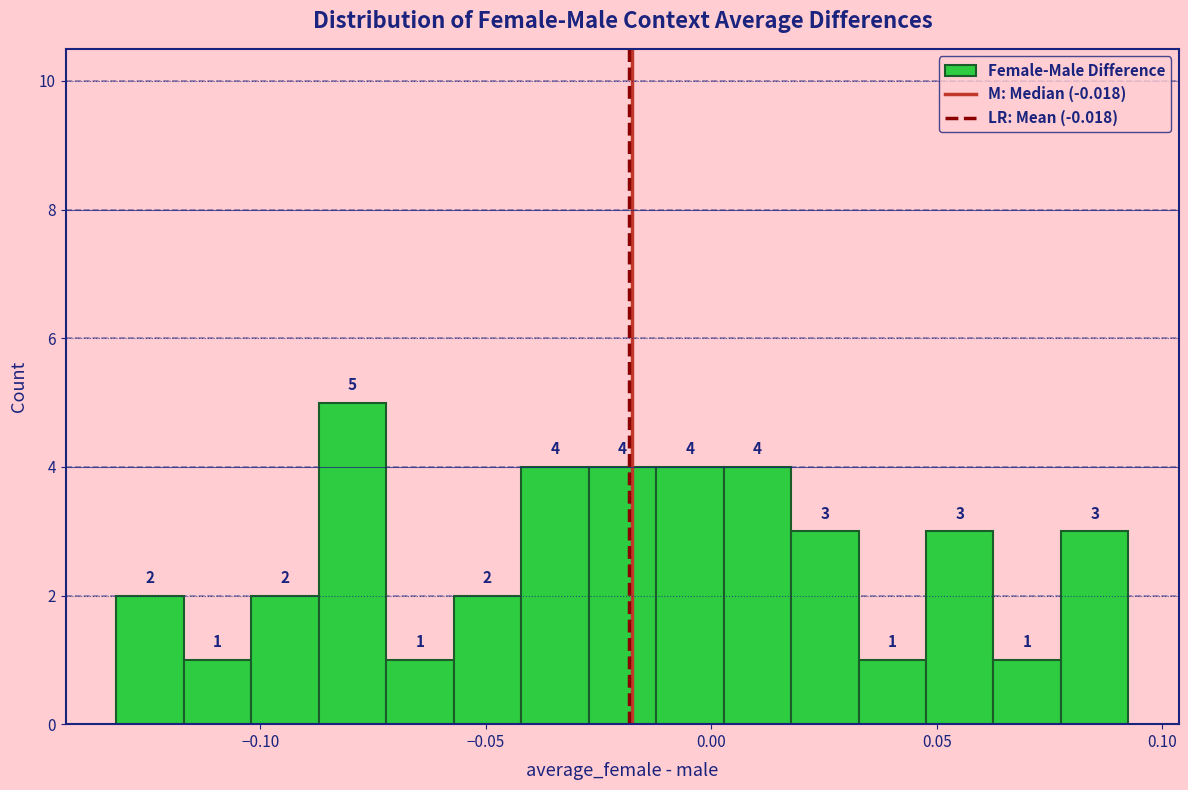

Read against the x-axis, roughly where is the centre of the tallest bar?

-0.080